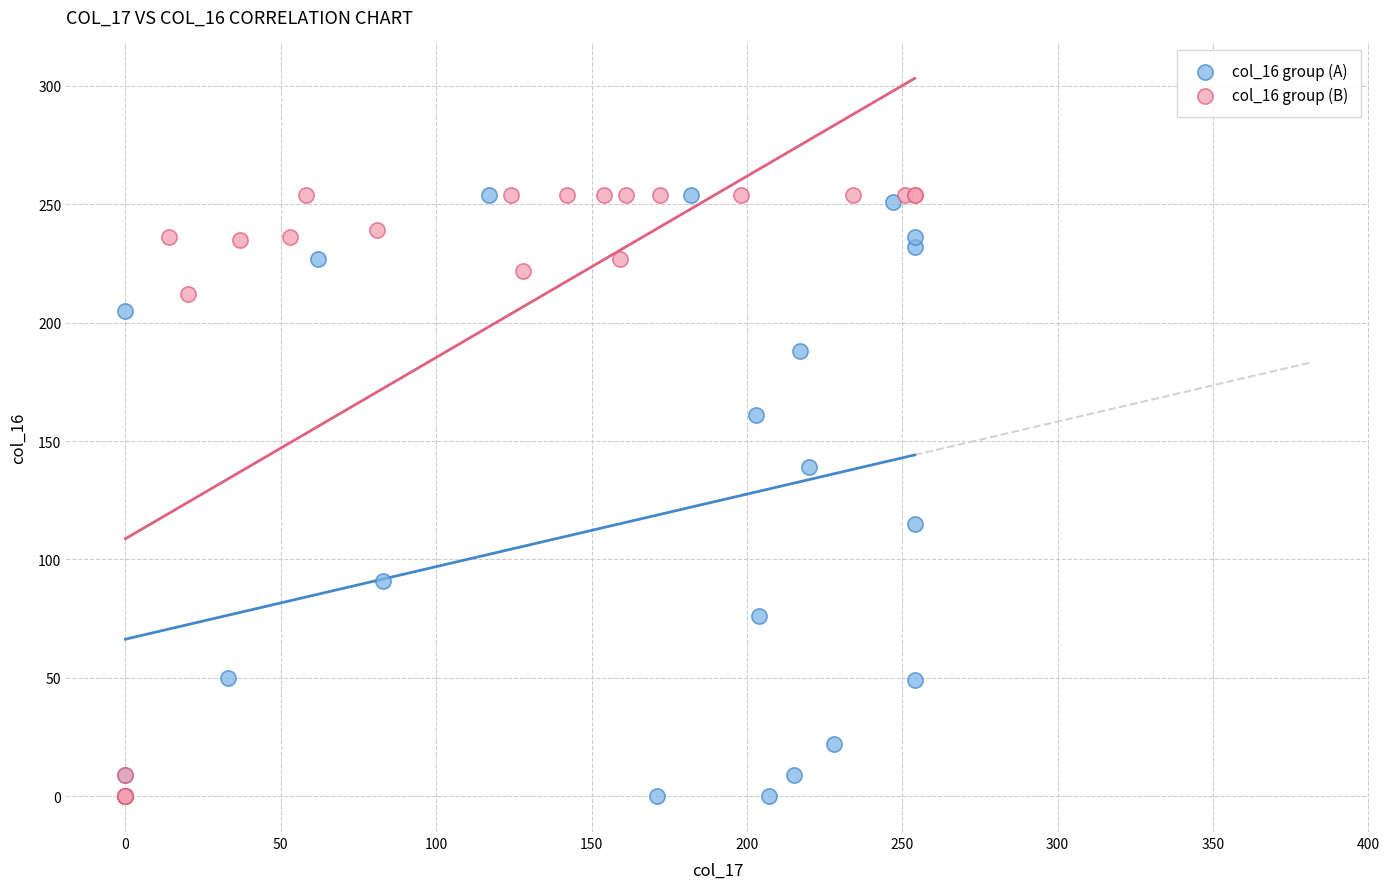

What are all the series names shown in the legend?

col_16 group (A), col_16 group (B)